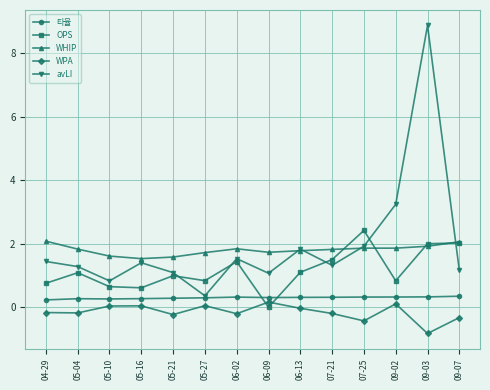

What is the maximum value shown in the chart?

8.9